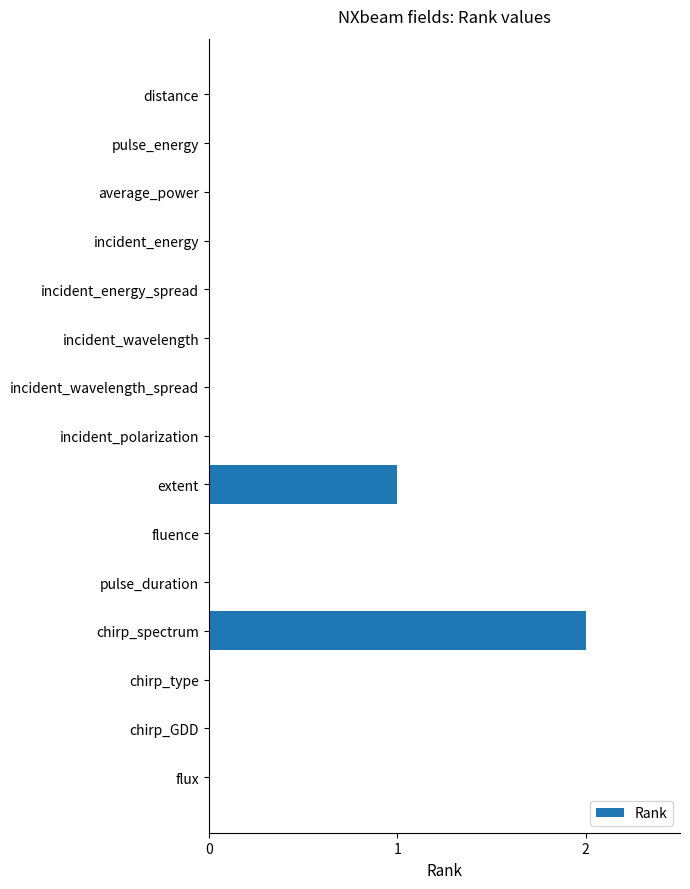

What is the greatest value displayed?

2